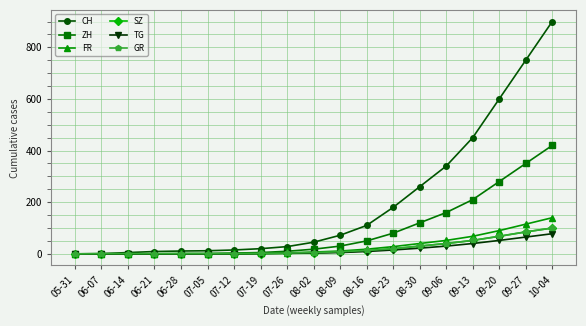

Which series has the largest total across all categories?

CH